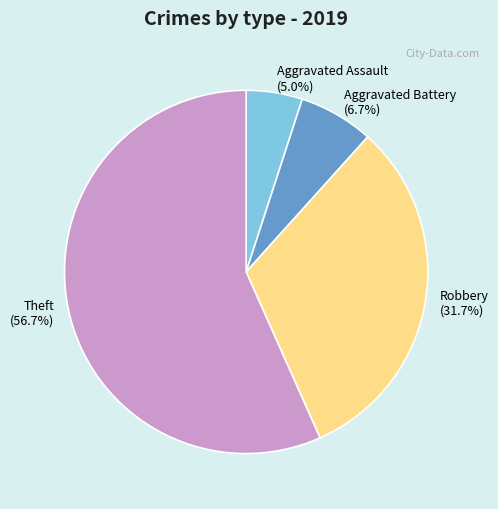

Which has a higher value, Theft or Aggravated Assault?

Theft